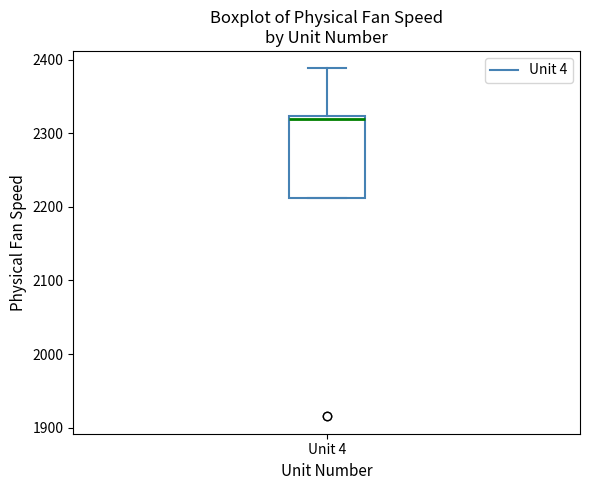

Transcribe this box plot: give where the median line is, the range the box spans, and where the two whiskers end, as read against the y-axis. The values are not printed on the chart, so give them approximately, as read against the axis.

median 2320 (just below the box's upper edge), box 2210 to 2320, whiskers 2210 to 2390